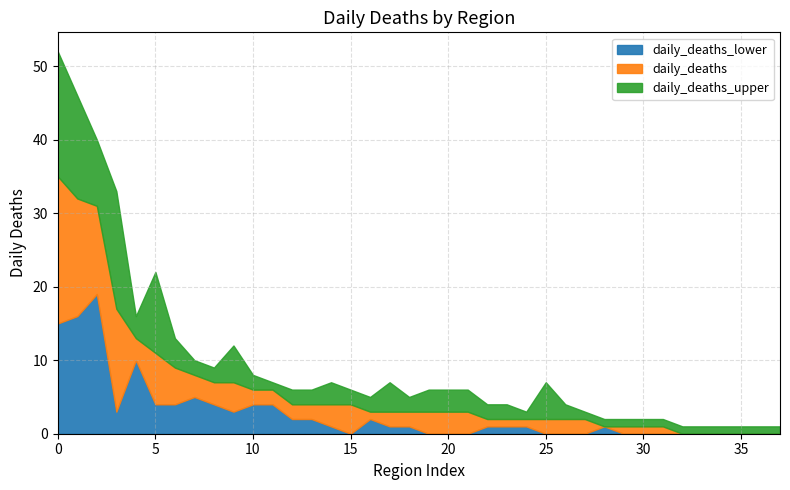

Does the chart display data point markers on the line(s)?

No